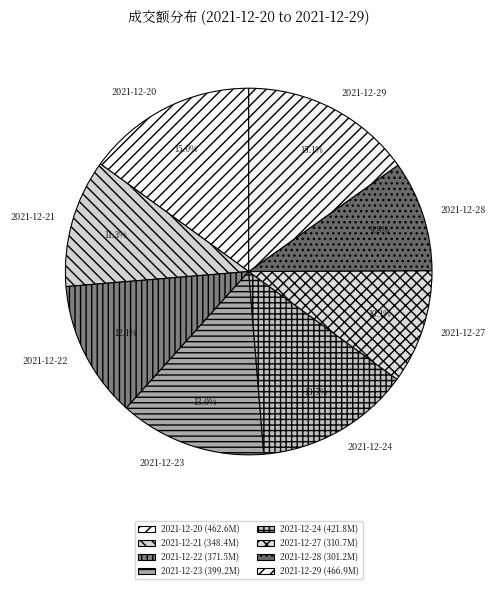

To the nearest percent, what percentage of the pie is 2021-12-24?

14%